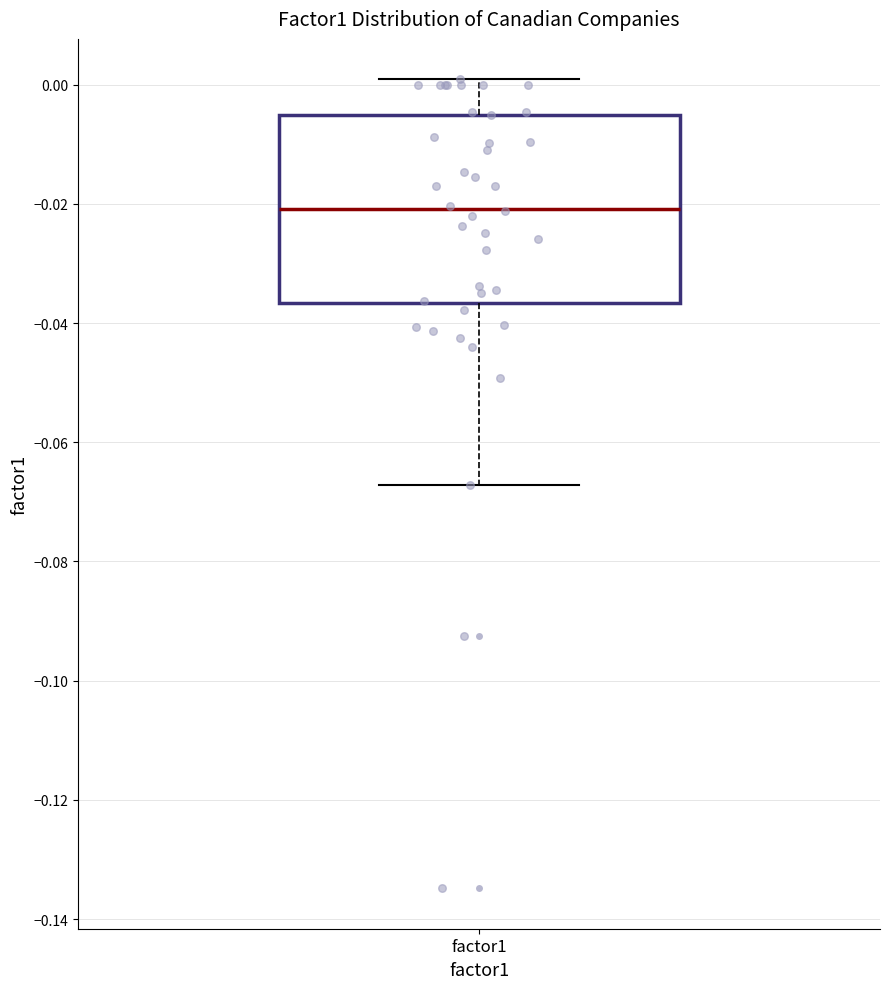

Read this box plot against the y-axis: the position of the median line, the range covered by the box, and the ends of both whiskers. The values are not printed on the chart, so give them approximately, as read against the axis.

median -0.020, box -0.036 to -0.006, whiskers -0.068 to 0.000